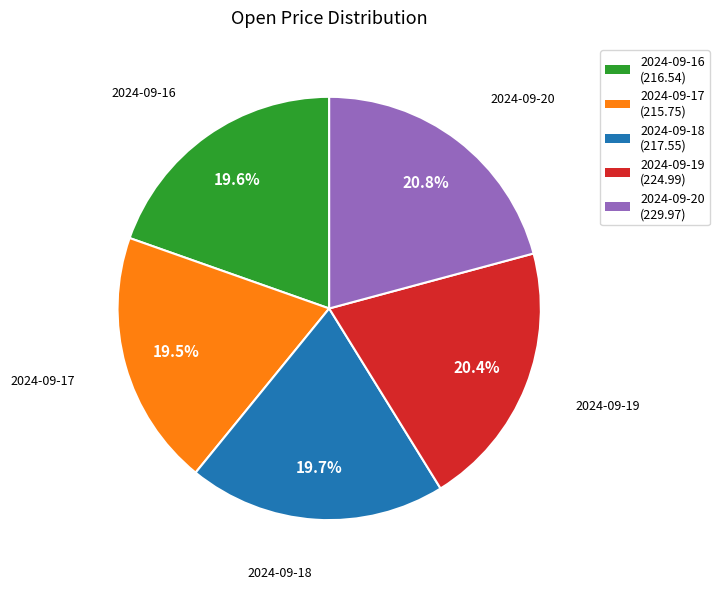

Approximately how many times larger is the value at 2024-09-17 compared to 2024-09-18?

1.0